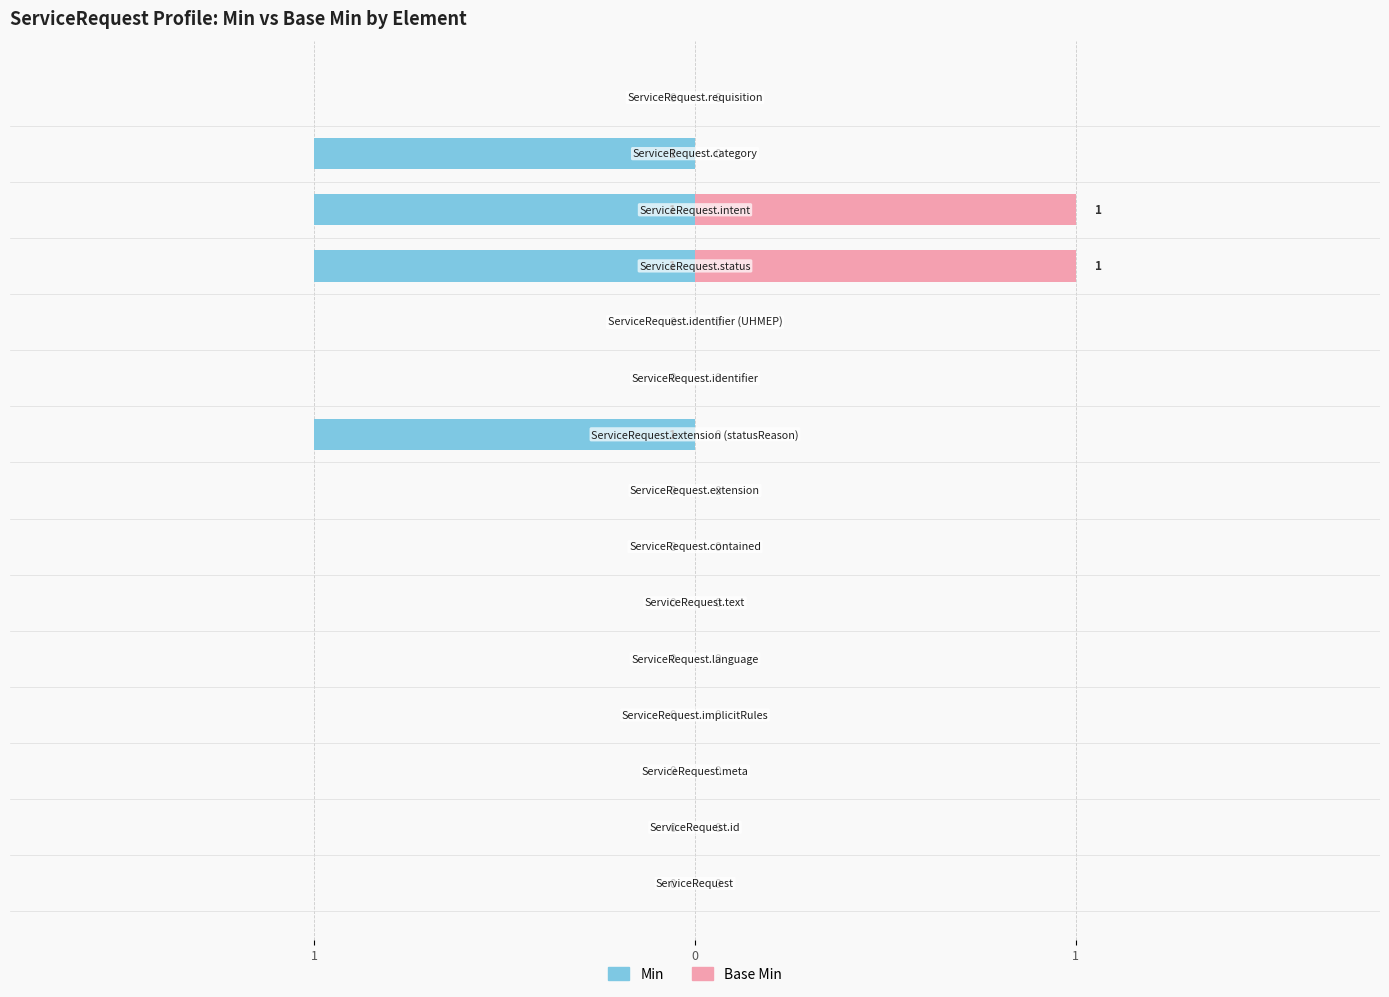

What are all the series names shown in the legend?

Min, Base Min